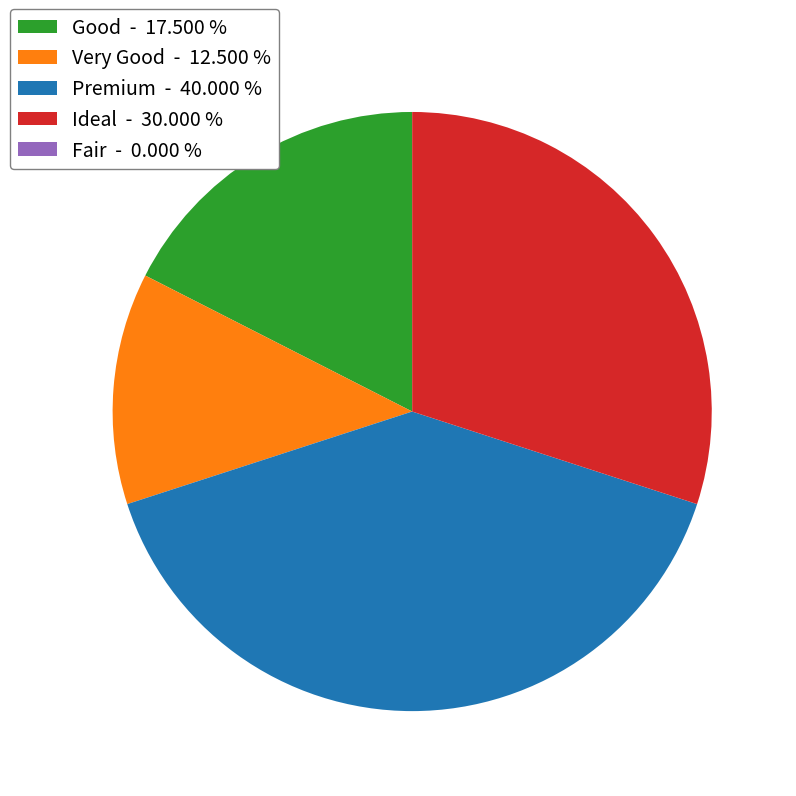

Is there any slice that represents more than half of the pie?

No